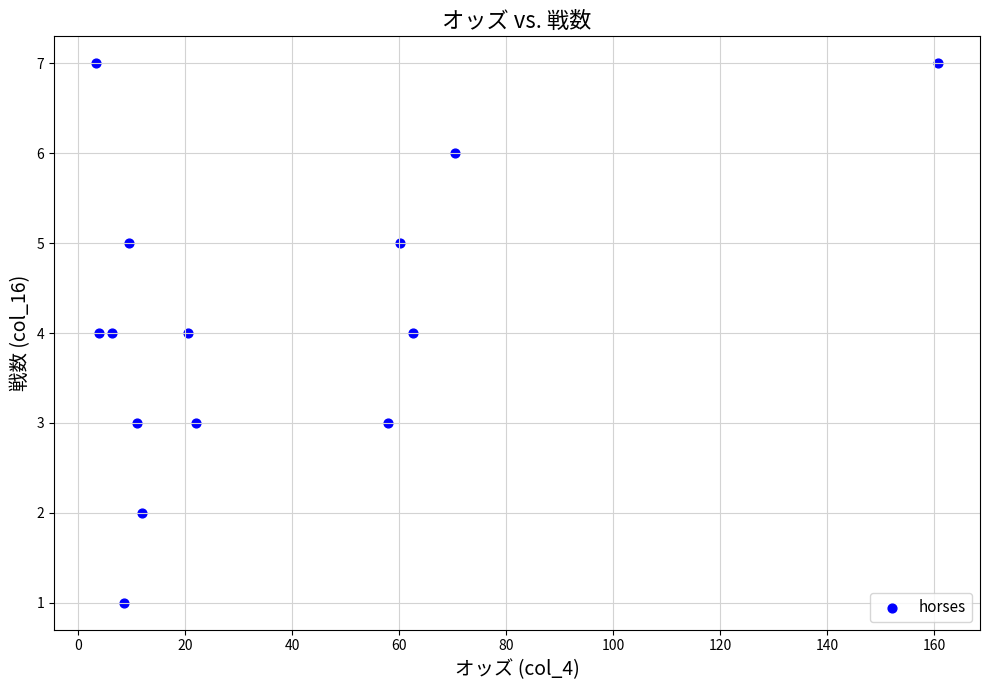

What is the range of Y values (max minus min)?

6